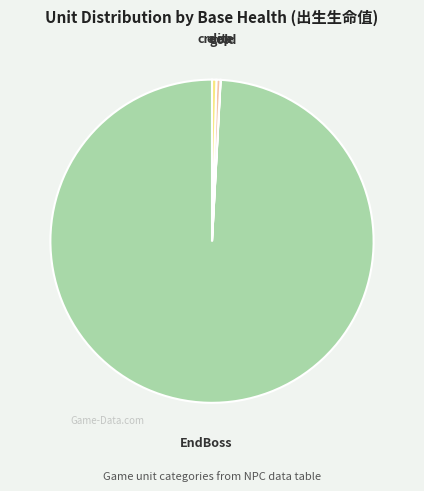

Does any single category account for the majority?

Yes